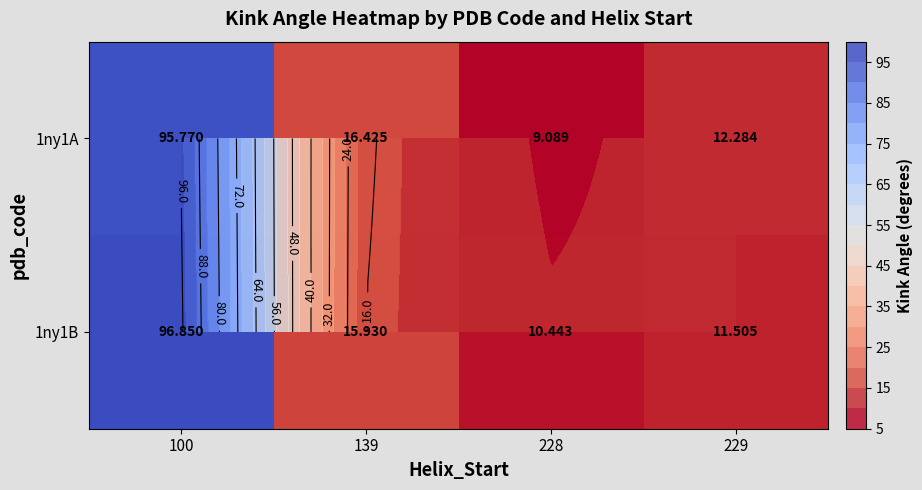

At which category is the sum across all series the highest?

100